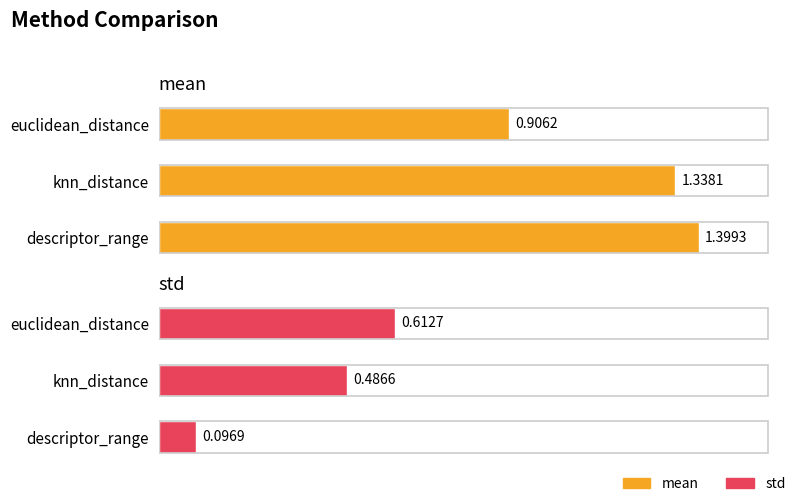

True or false: mean has a value of 0.7 at descriptor_range.

False